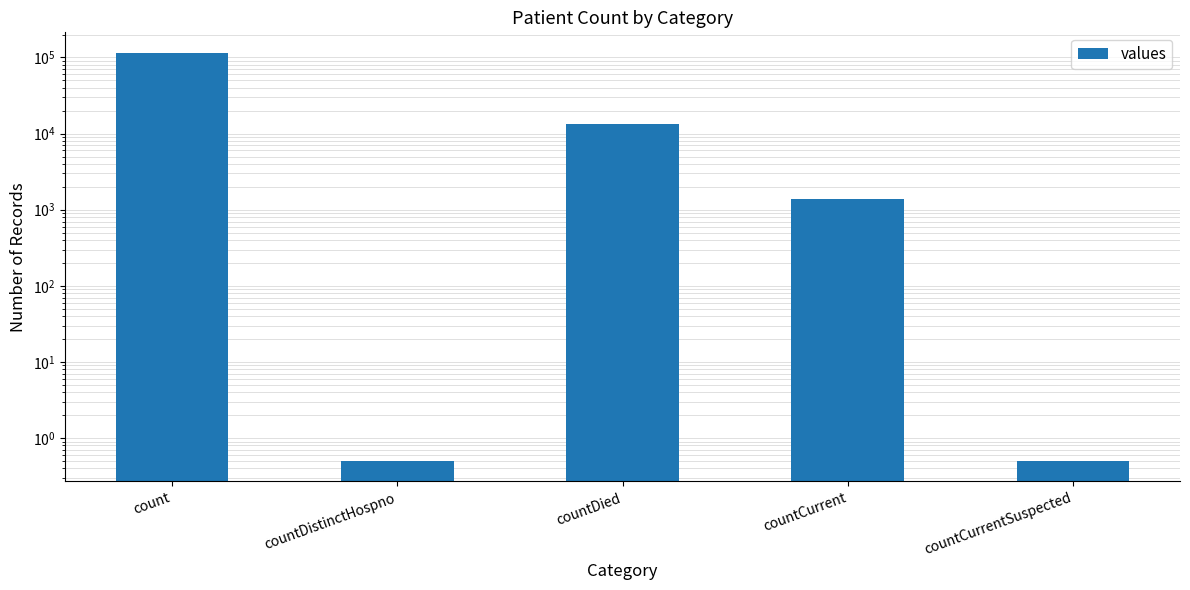

Read the value at count.

115379.0